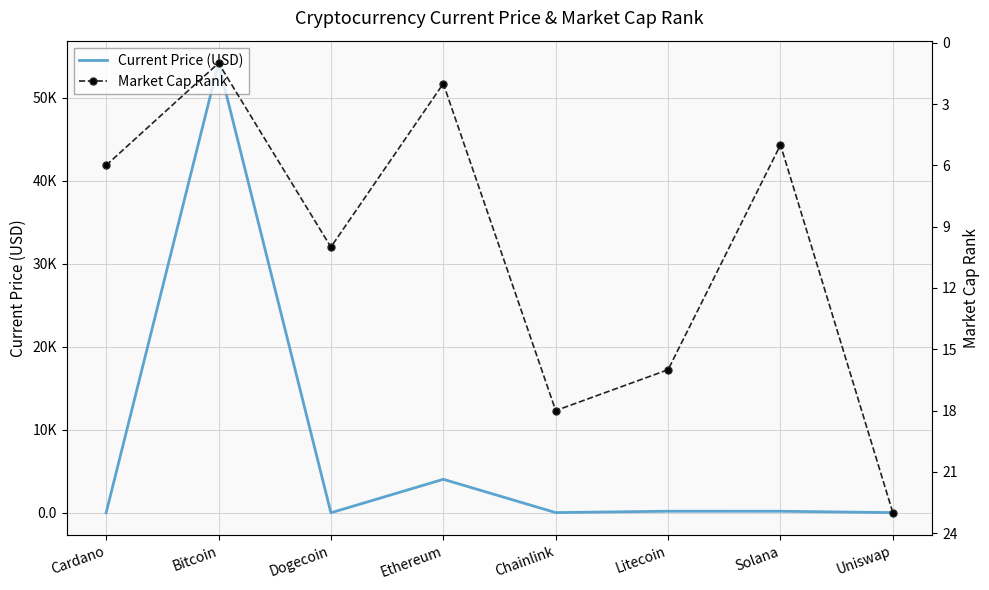

How many data points in Market Cap Rank are above 10?

3